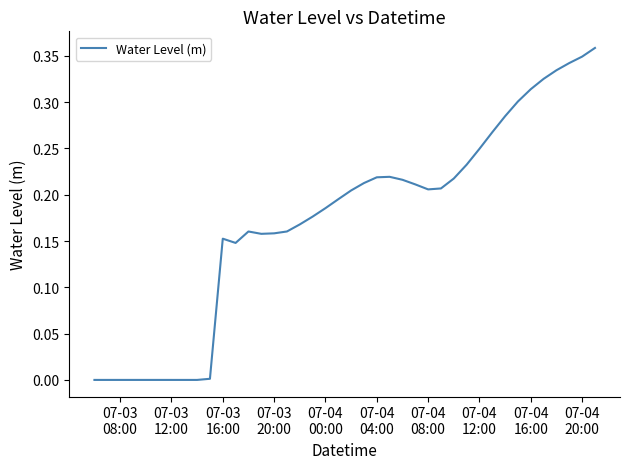

Reading left to right, transcribe all the data shown in this chart.

-0.0	-0.0	-0.0	-0.0	-0.0	-0.0	-0.0	-0.0	-0.0	0.0	0.2	0.1	0.2	0.2	0.2	0.2	0.2	0.2	0.2	0.2	0.2	0.2	0.2	0.2	0.2	0.2	0.2	0.2	0.2	0.2	0.2	0.3	0.3	0.3	0.3	0.3	0.3	0.3	0.3	0.4